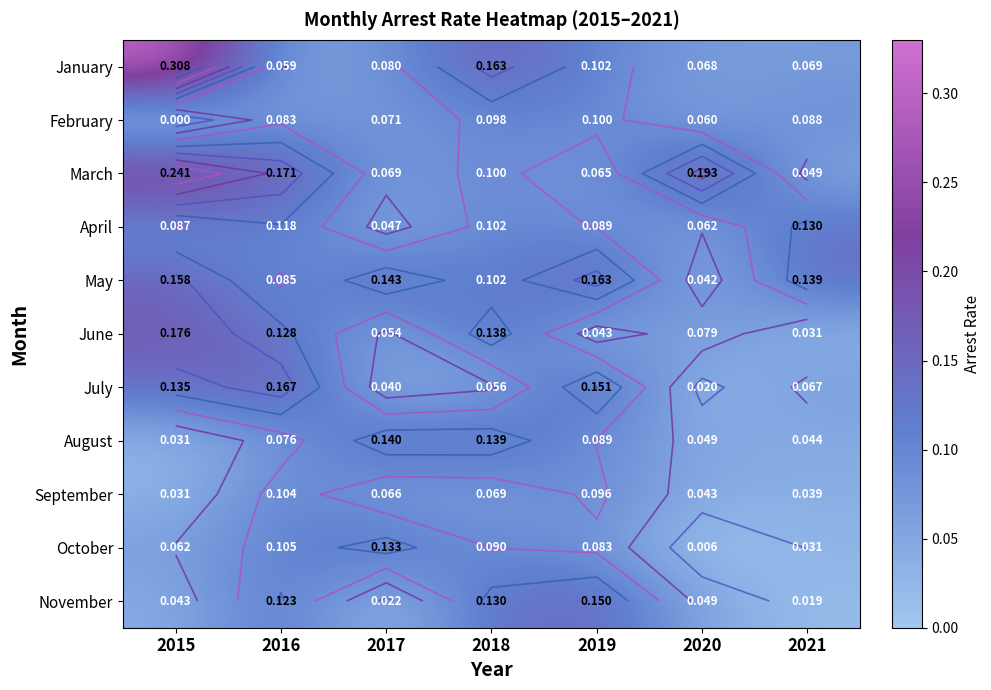

Which category has the highest value in the April series?

2021